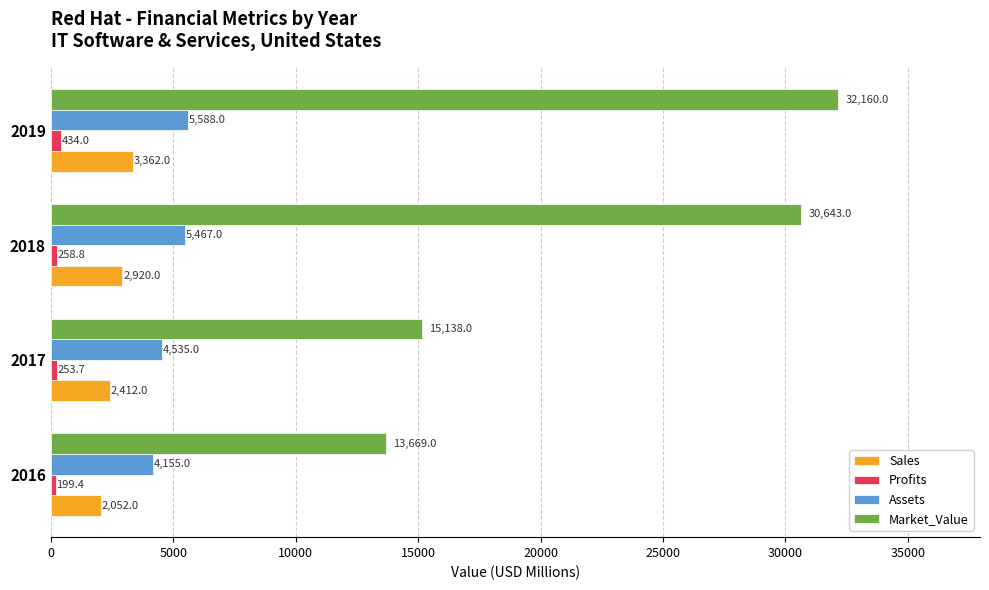

Which series changed the most between 2017 and 2018?

Market_Value